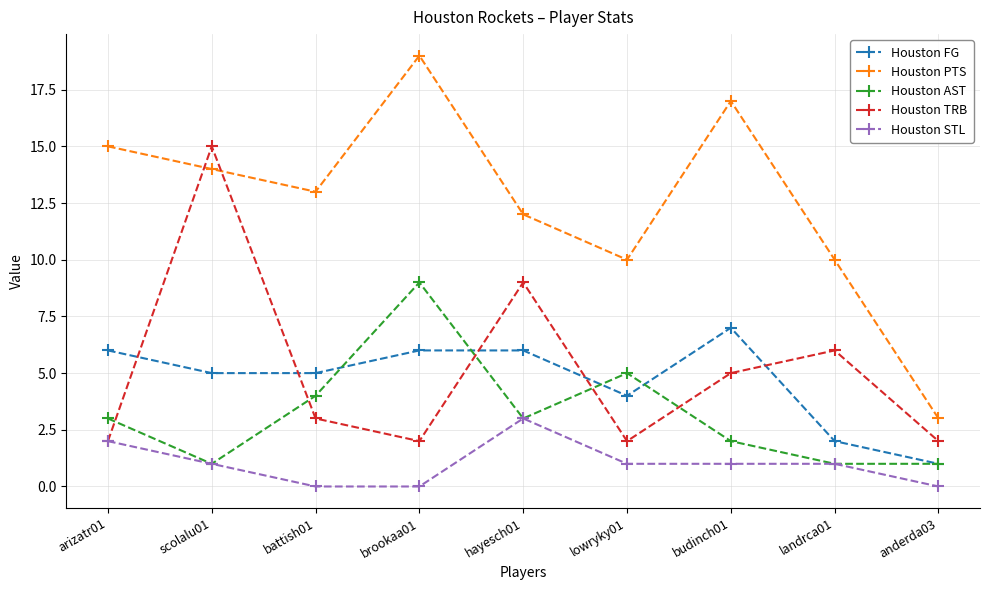

What is the label of the 1st point from the left?

arizatr01